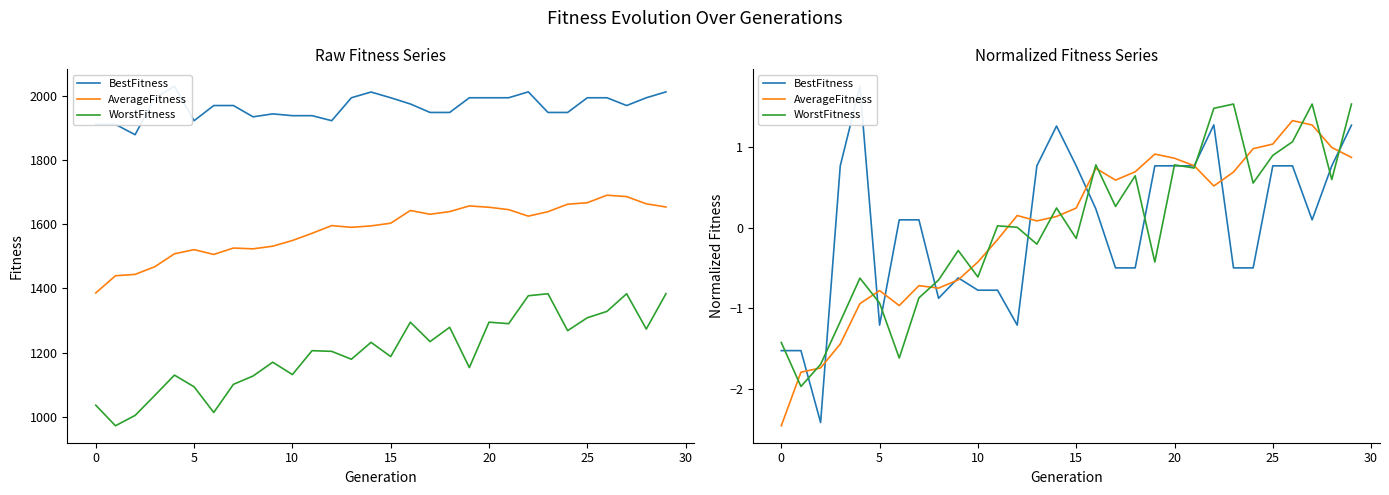

Does the chart have visible grid lines?

No